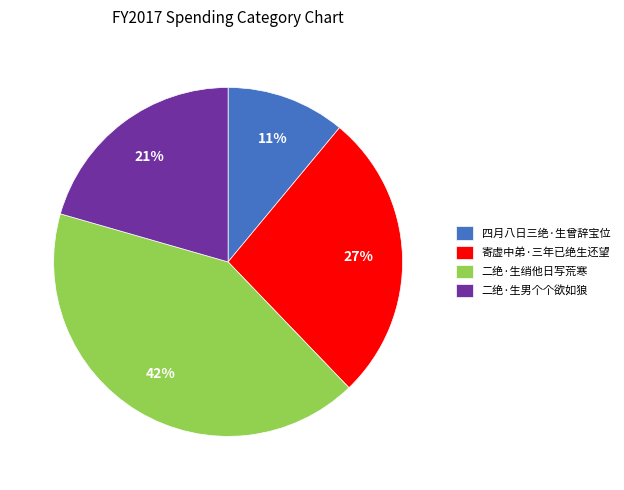

Do 四月八日三绝·生曾辞宝位 and 寄虚中弟·三年已绝生还望 together represent more than half of the pie?

No